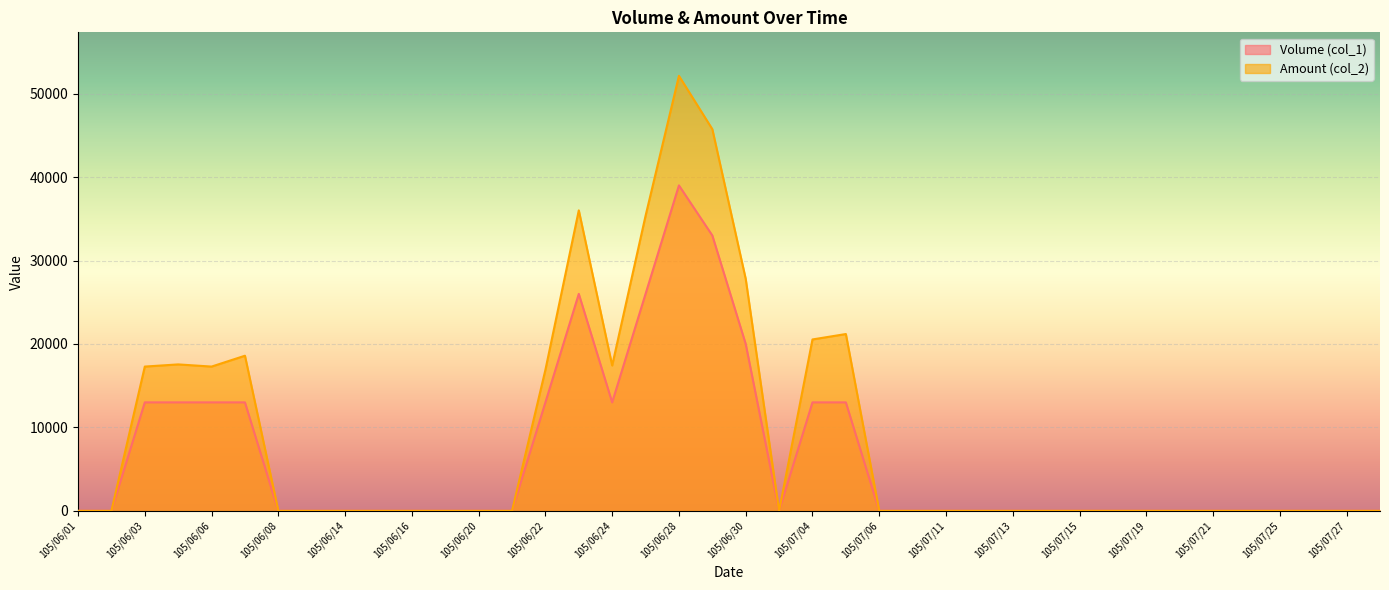

True or false: Amount (col_2) and Volume (col_1) intersect in this chart.

False